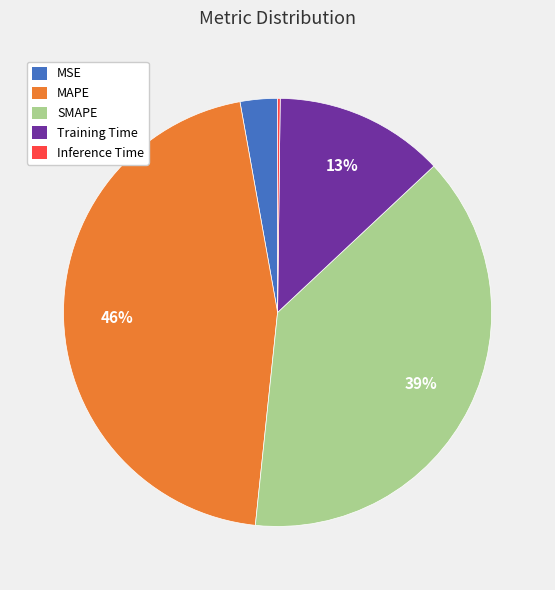

Do MAPE and Training Time together represent more than half of the pie?

Yes